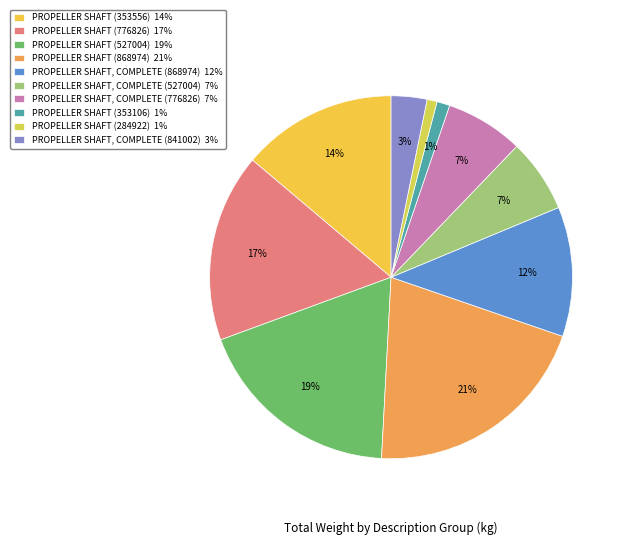

Count the number of slices in the pie.

10